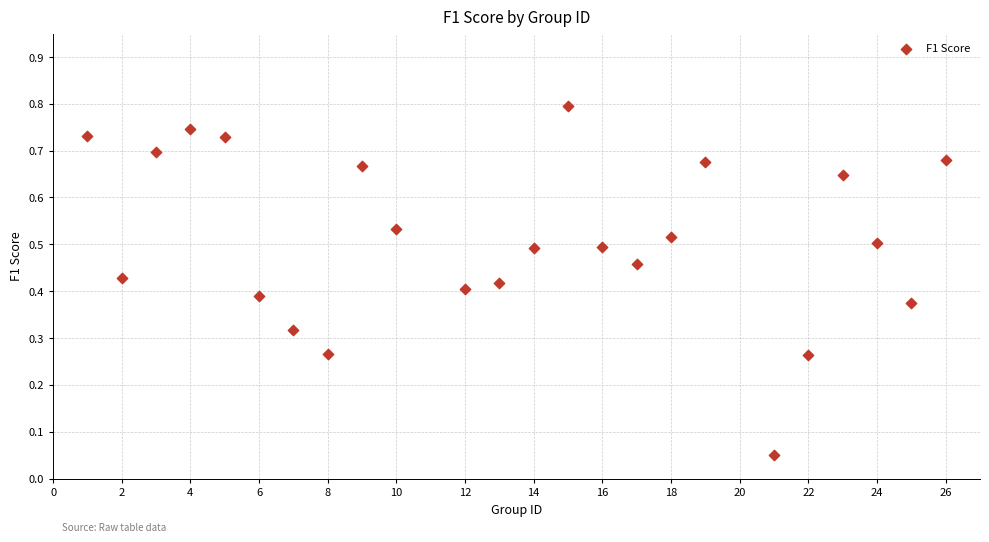

What is the range of X values (max minus min)?

25.0